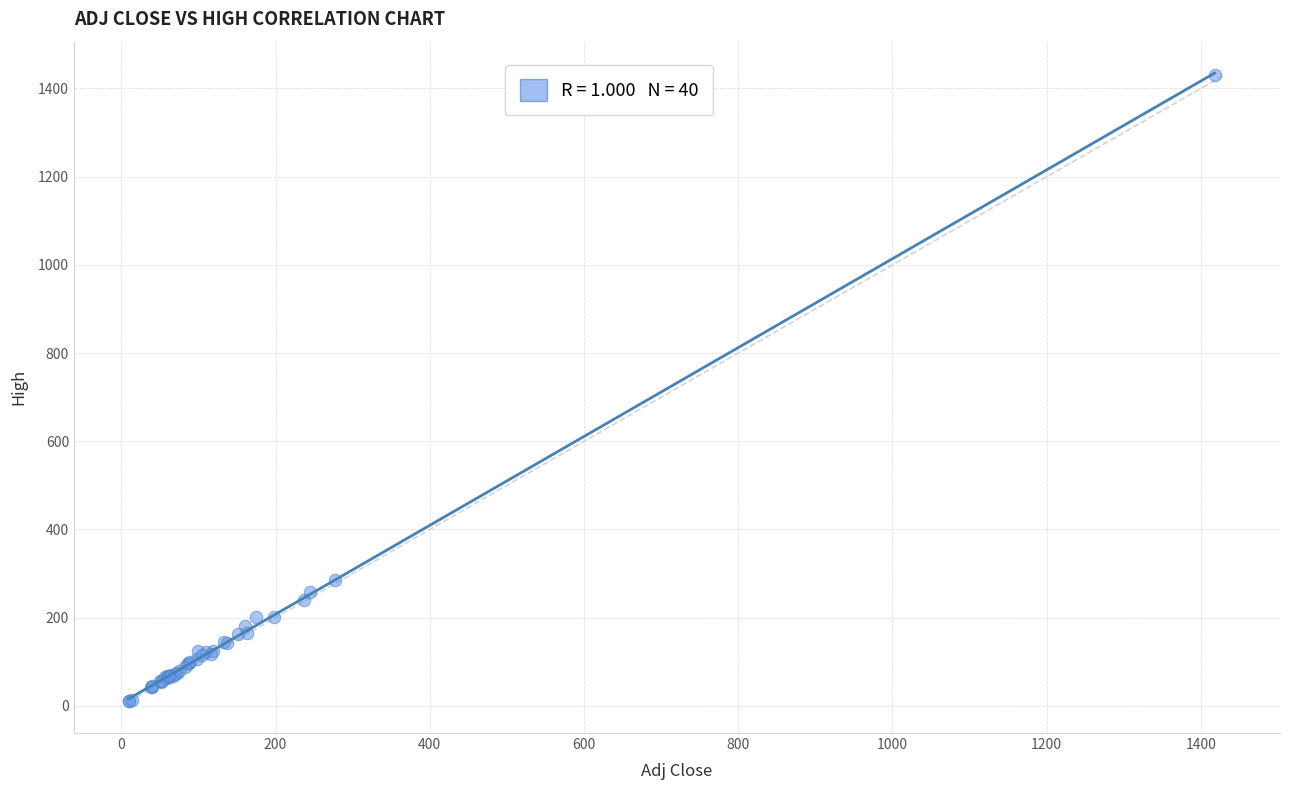

What Y value in the scatter plot is closest to 721?

285.0